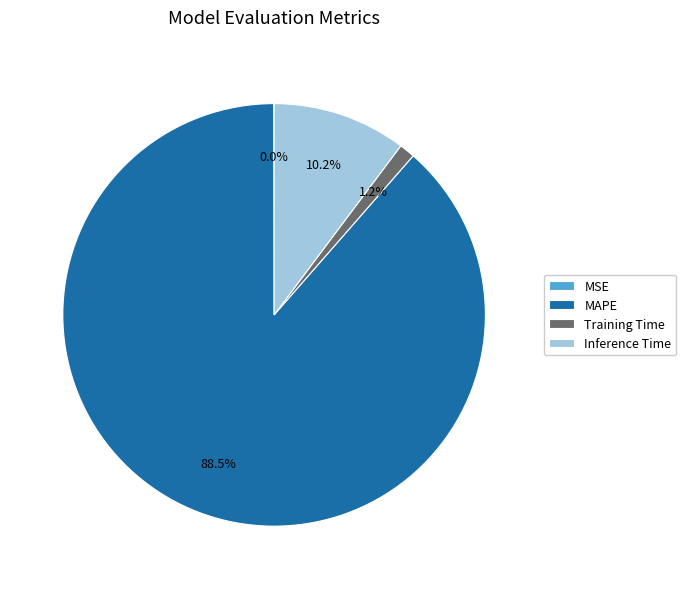

To the nearest percent, what is the difference between the Inference Time and MAPE slice percentages?

78%